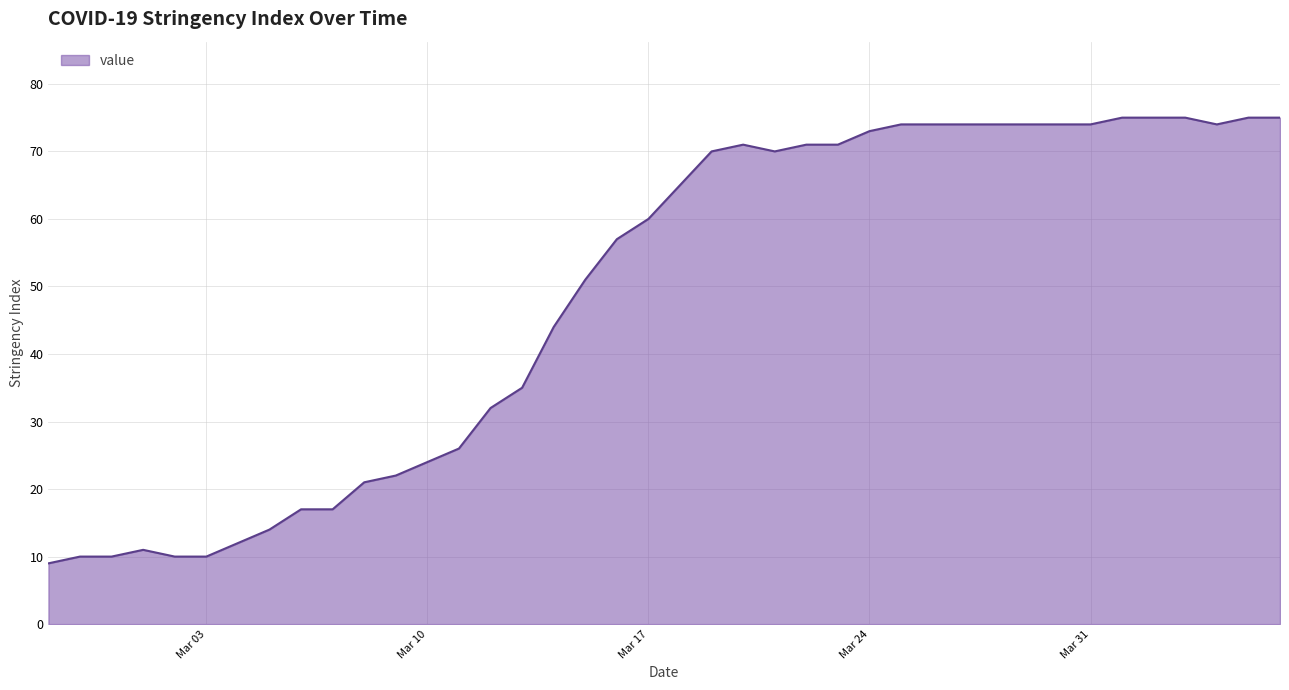

What is the greatest value displayed?

75